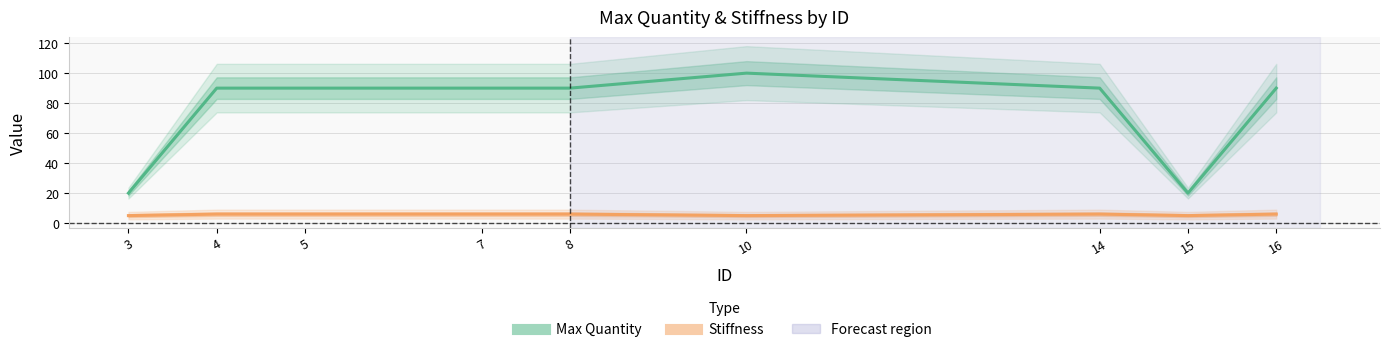

Between 7 and 15, which series saw the biggest shift?

Max Quantity